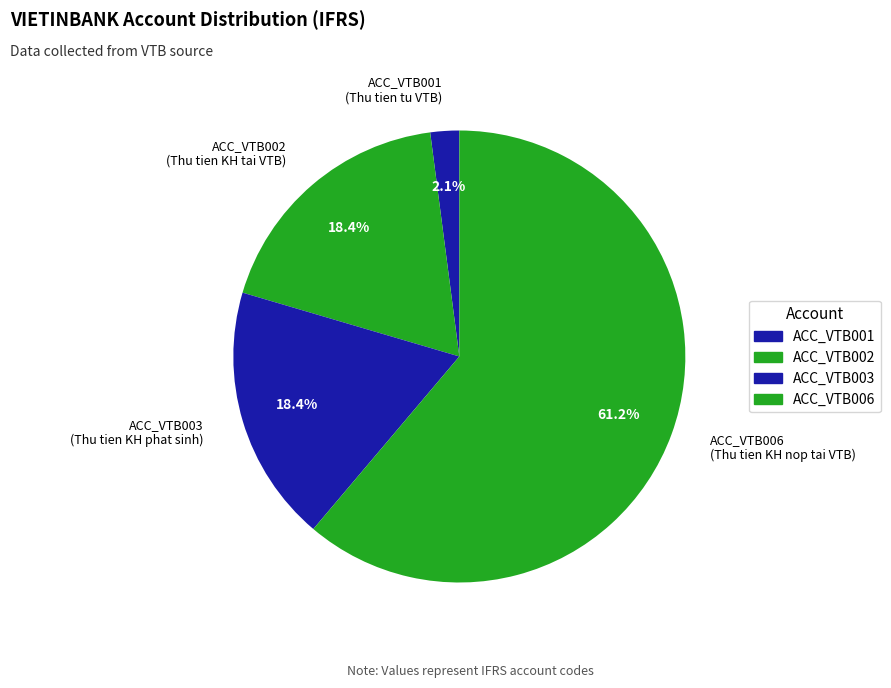

Which category has the biggest portion of the pie?

ACC_VTB006